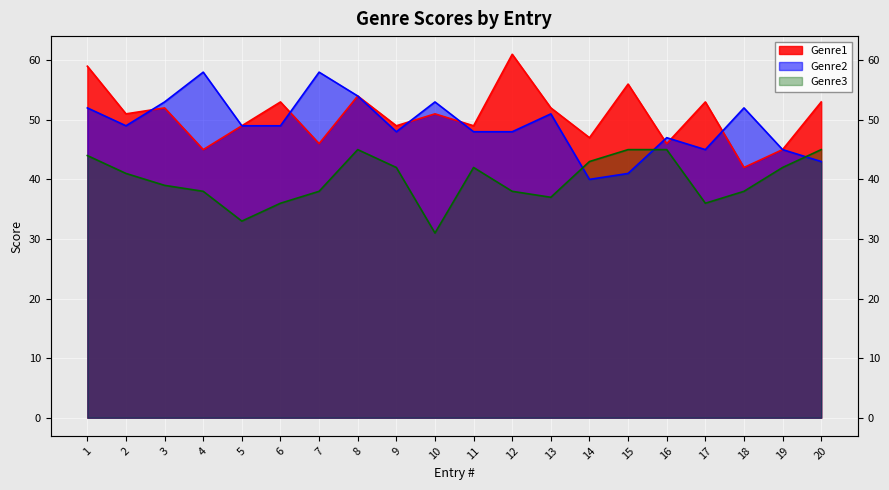

At how many categories does at least one series exceed 59?

1